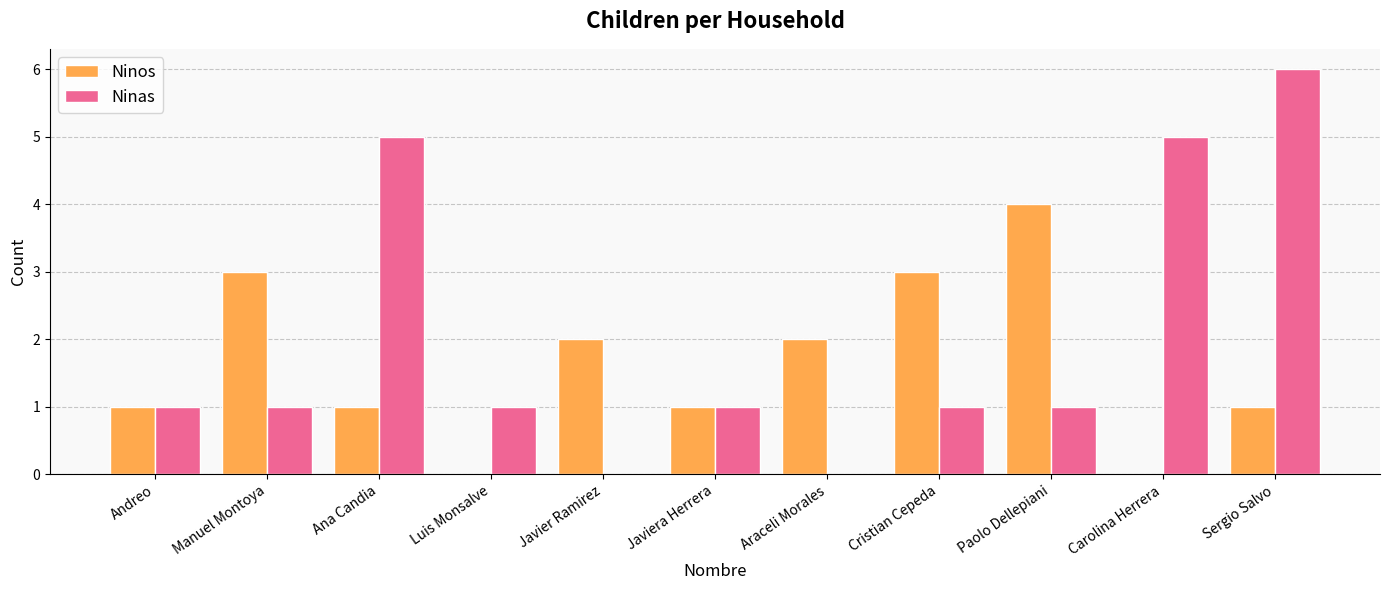

What is the sum of all Ninas values?

22